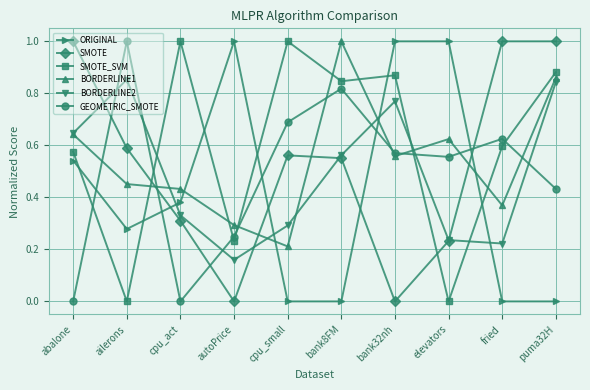

What is the sum of all ORIGINAL values?

4.2